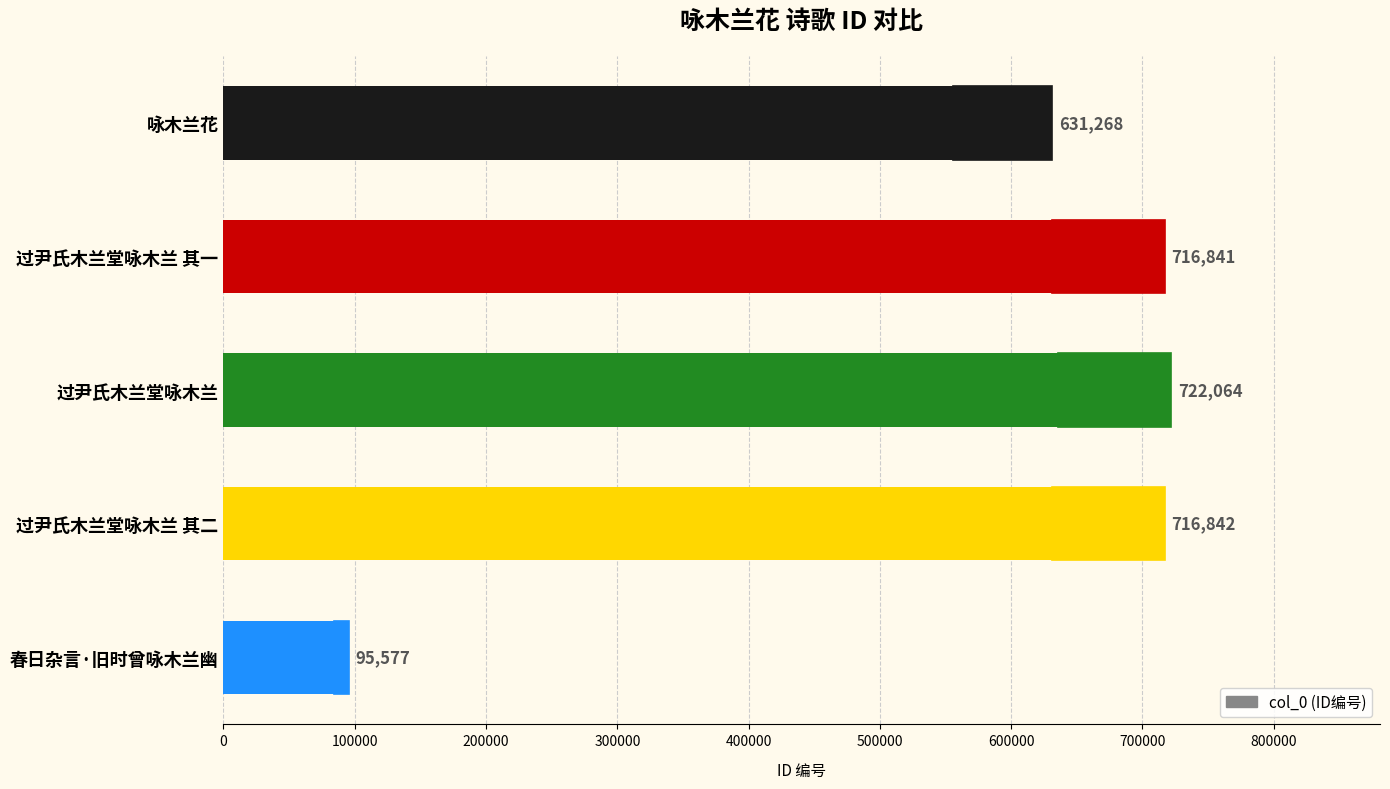

What is the value of the 5th bar from the left?

95577